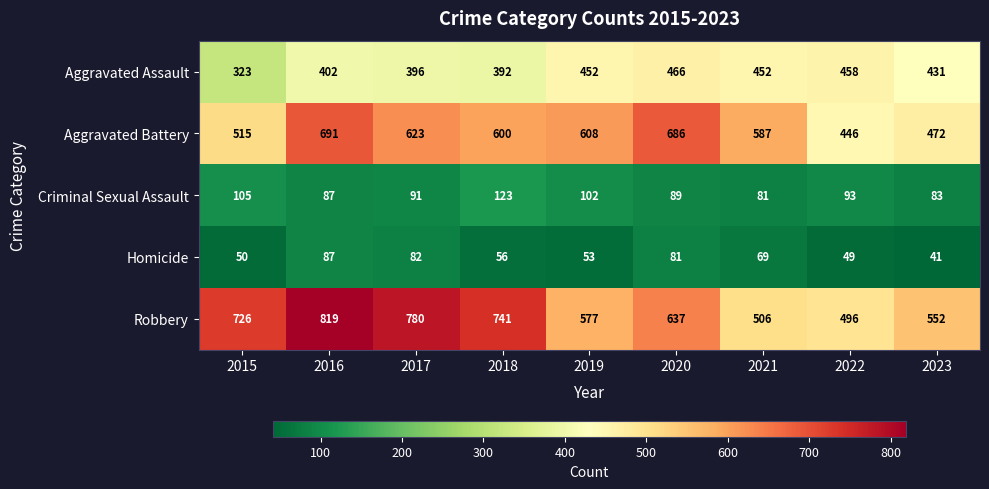

Between 2016 and 2021, which series saw the biggest shift?

Robbery